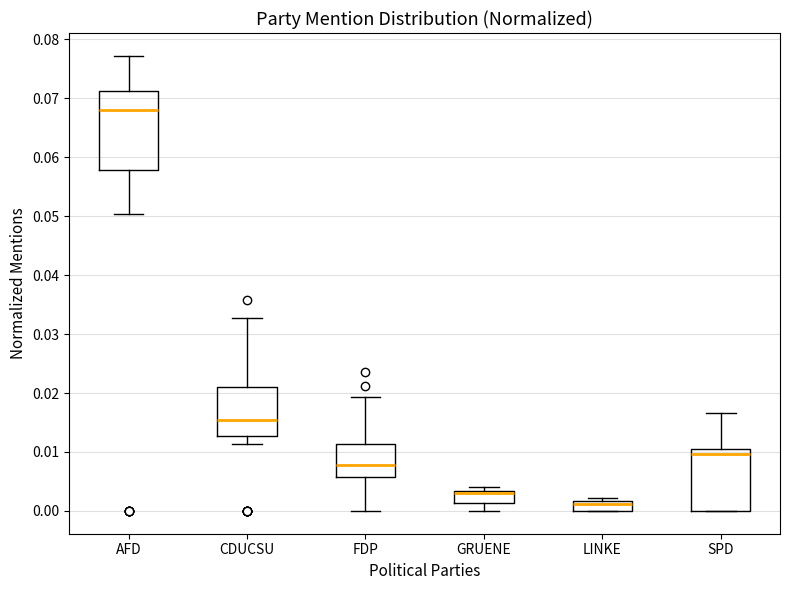

Reading left to right, read every box against the y-axis: the position of its median line, the range the box covers, and the ends of its whiskers. The values are not printed on the chart, so give them approximately, as read against the axis.

AFD: median 0.068, box 0.058 to 0.071, whiskers 0.050 to 0.077
CDUCSU: median 0.015, box 0.013 to 0.021, whiskers 0.011 to 0.033
FDP: median 0.008, box 0.006 to 0.011, whiskers 0.000 to 0.019
GRUENE: median 0.003 (just below the box's upper edge), box 0.001 to 0.003, whiskers 0.000 to 0.004
LINKE: median 0.001, box 0.000 to 0.002, whiskers 0.000 to 0.002 (just above the box's upper edge)
SPD: median 0.010, box 0.000 to 0.011, whiskers 0.000 to 0.017